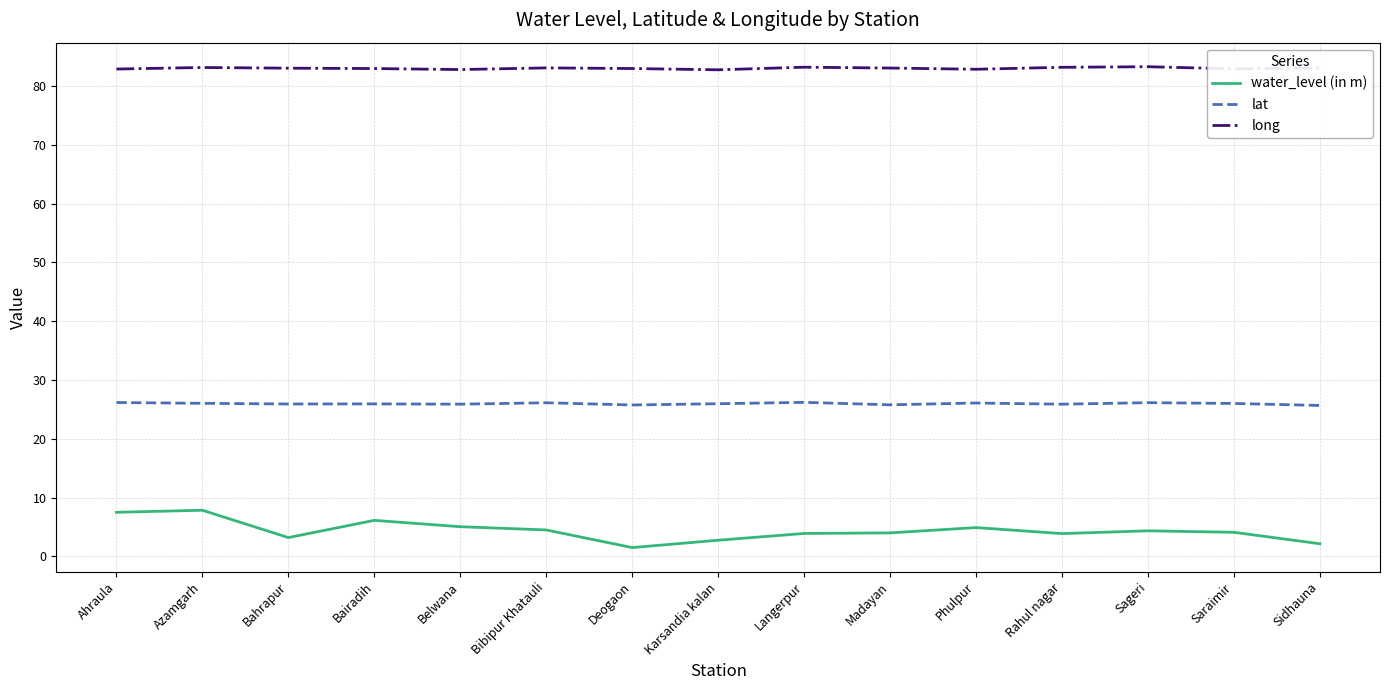

Which series has the widest spread of values?

water_level (in m)